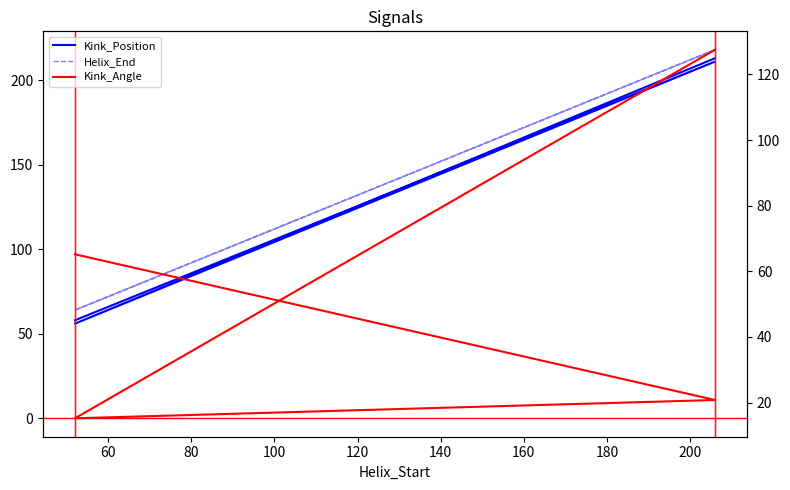

What are all the series names shown in the legend?

Kink_Position, Helix_End, Kink_Angle